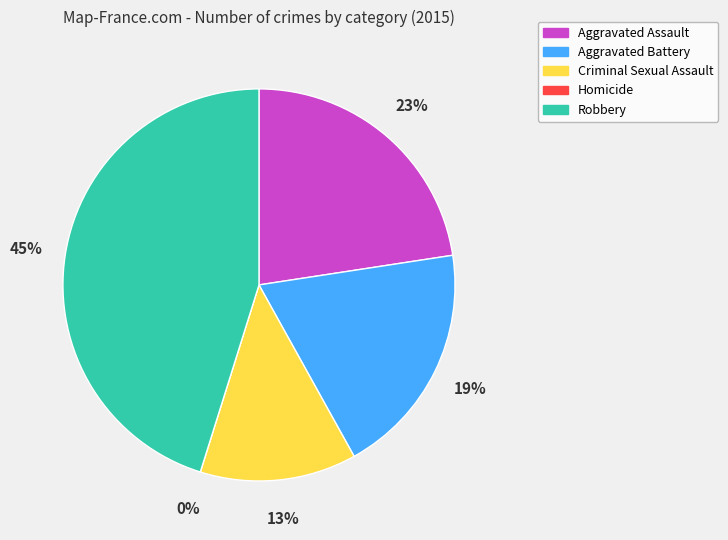

Count the number of slices in the pie.

5